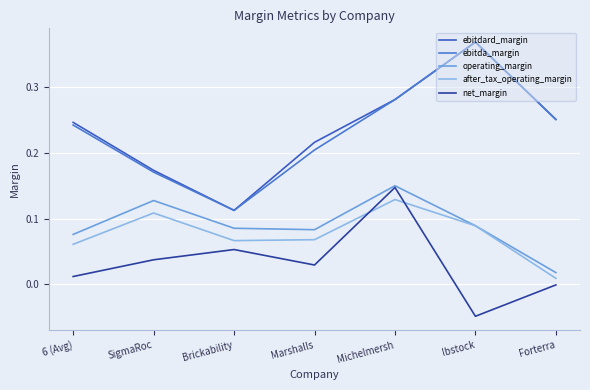

True or false: ebitdard_margin has more than 1 interior local peaks.

False